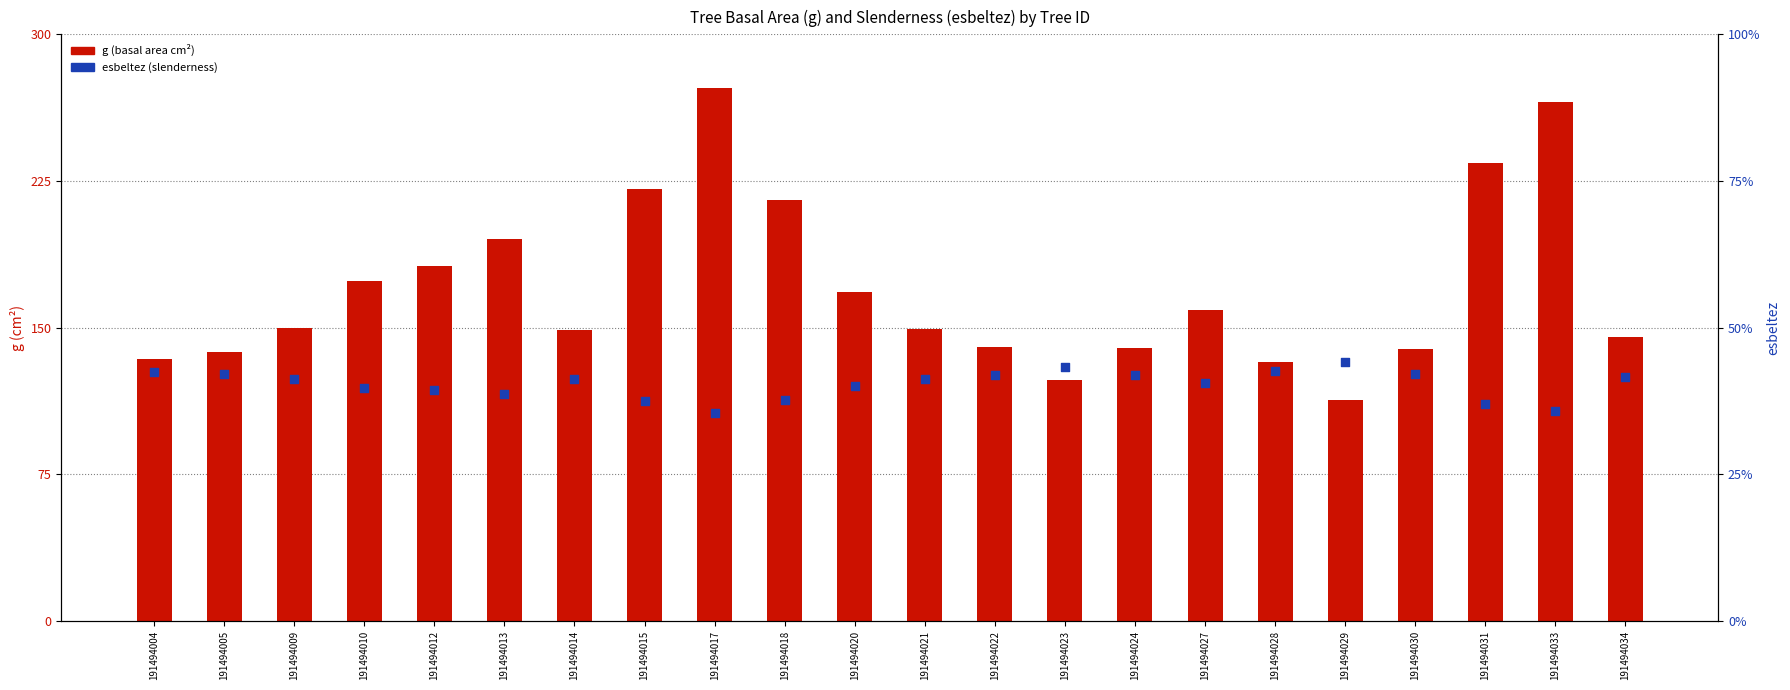

Which series has the largest Y range (max minus min)?

g (basal area)